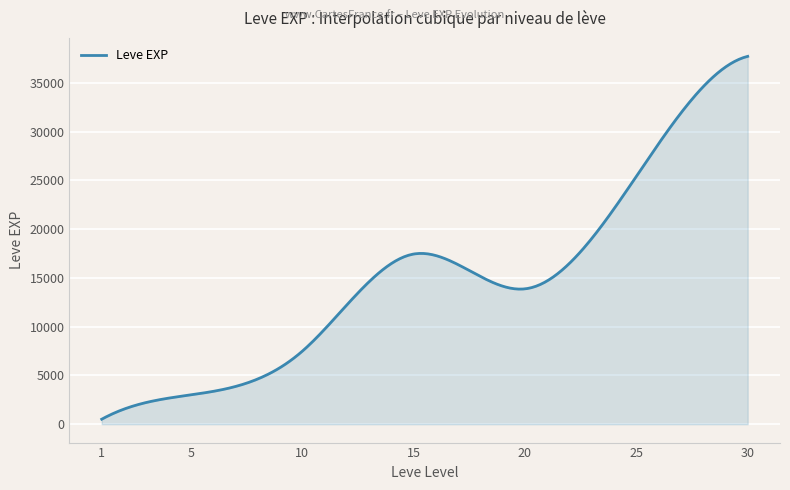

What is the sum of all values?

4459091.9